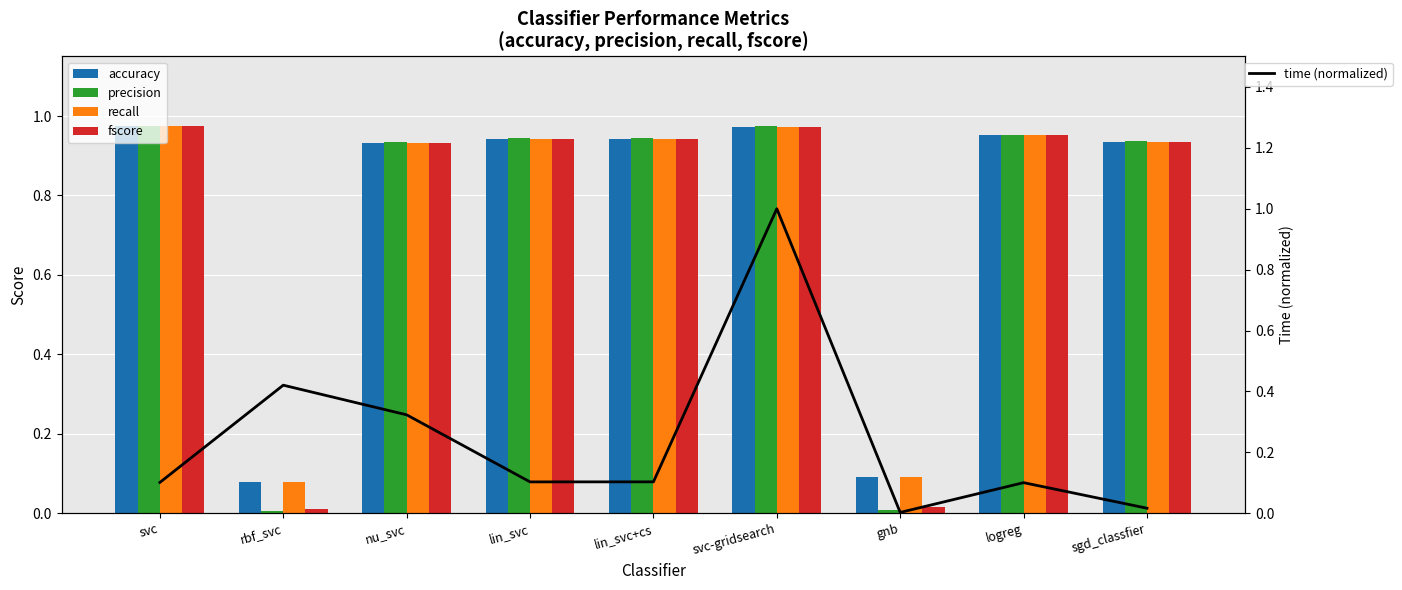

What position from the right is sgd_classfier?

1